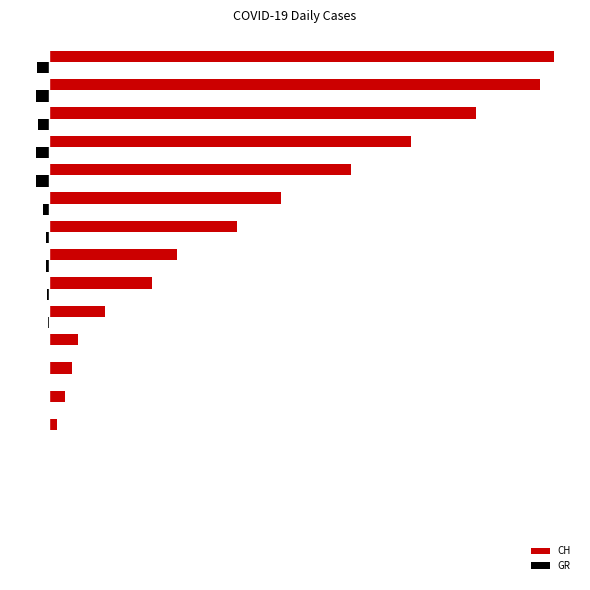

What are all the series names shown in the legend?

CH, GR